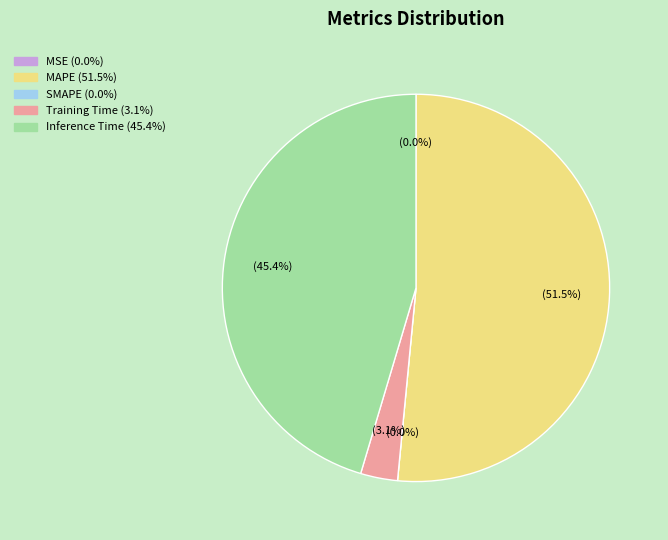

True or false: Training Time accounts for 3% of the total.

True